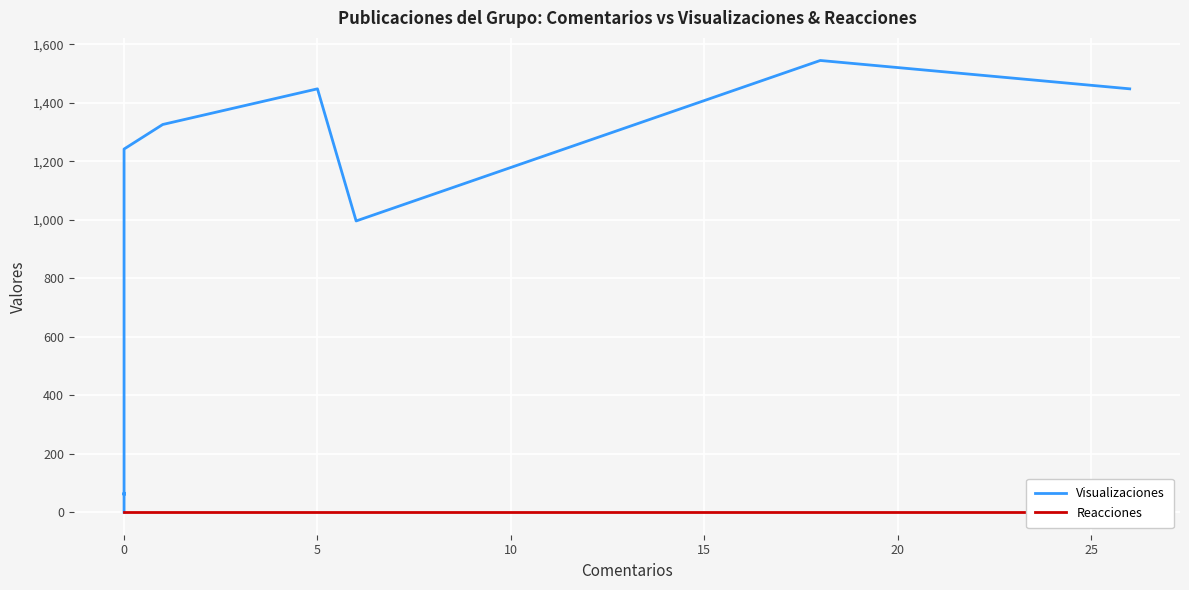

Between 9 and 5, which is larger?

9